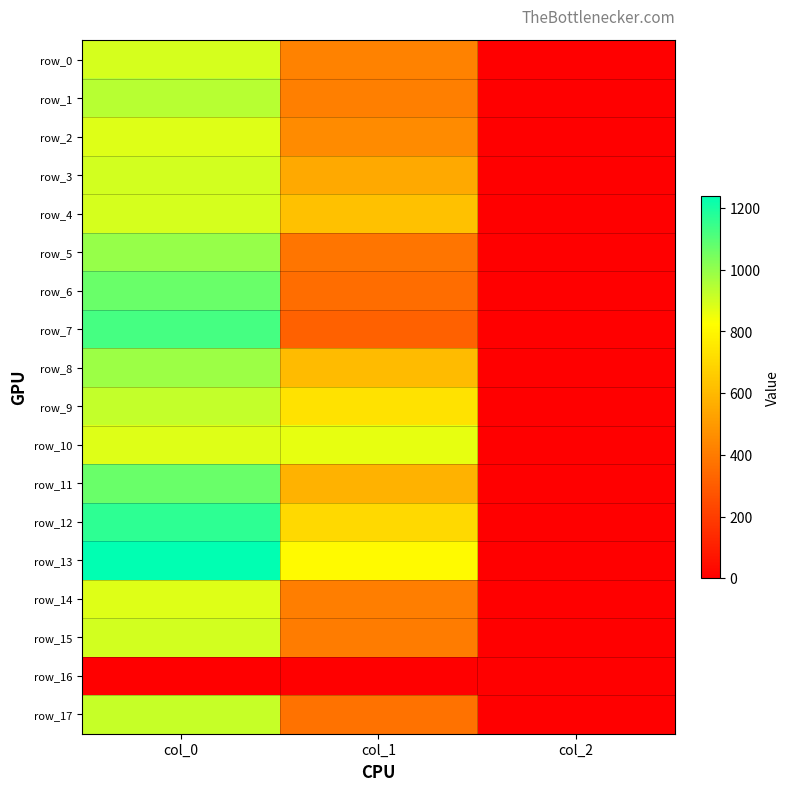

Which category has the lowest value across all series?

col_0